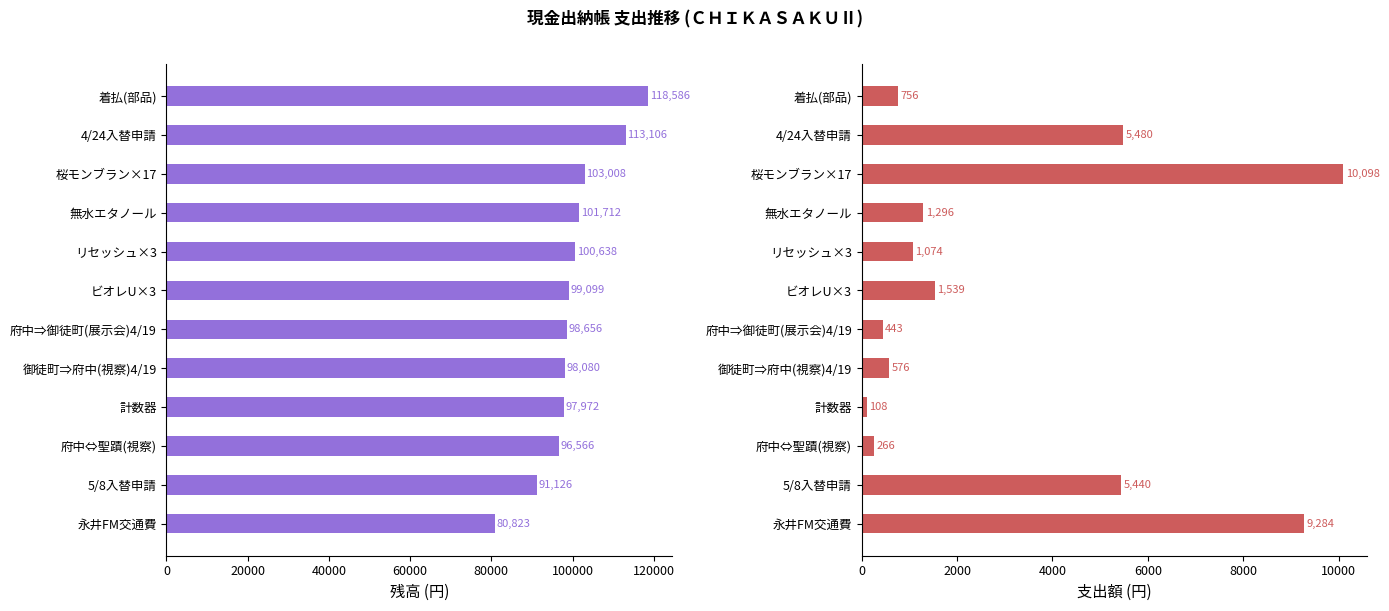

Between 4/24入替申請 and 府中⇔聖蹟(視察), which series saw the biggest shift?

残高